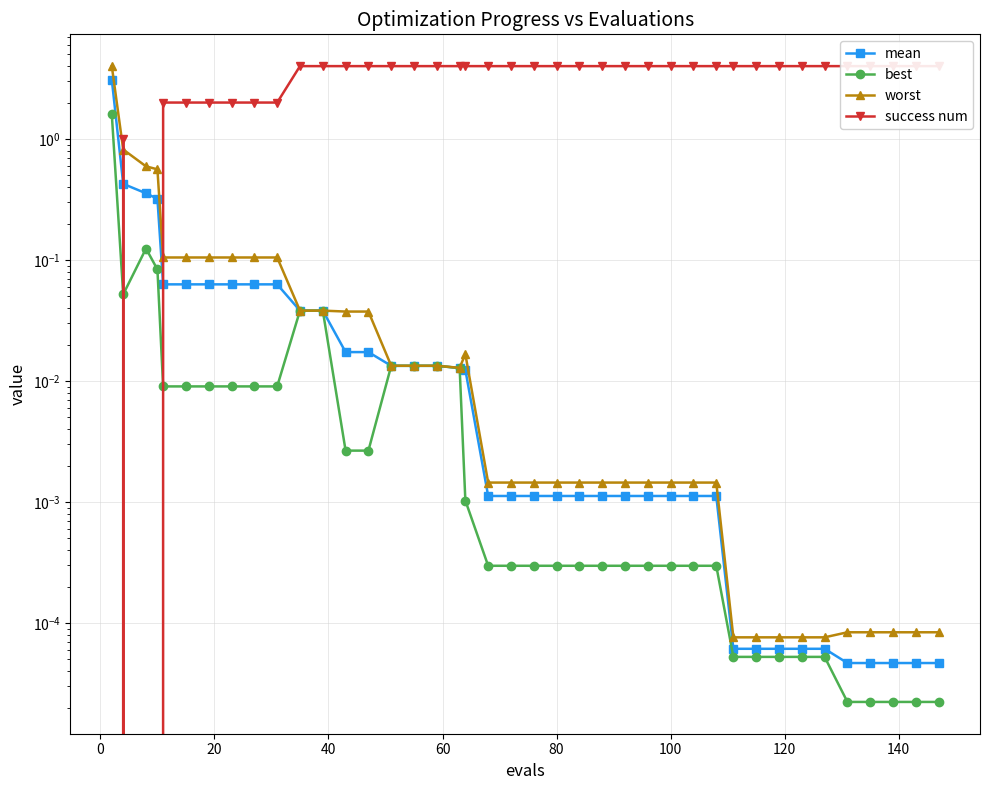

What is the difference between the maximum and minimum values in the mean series?

3.1